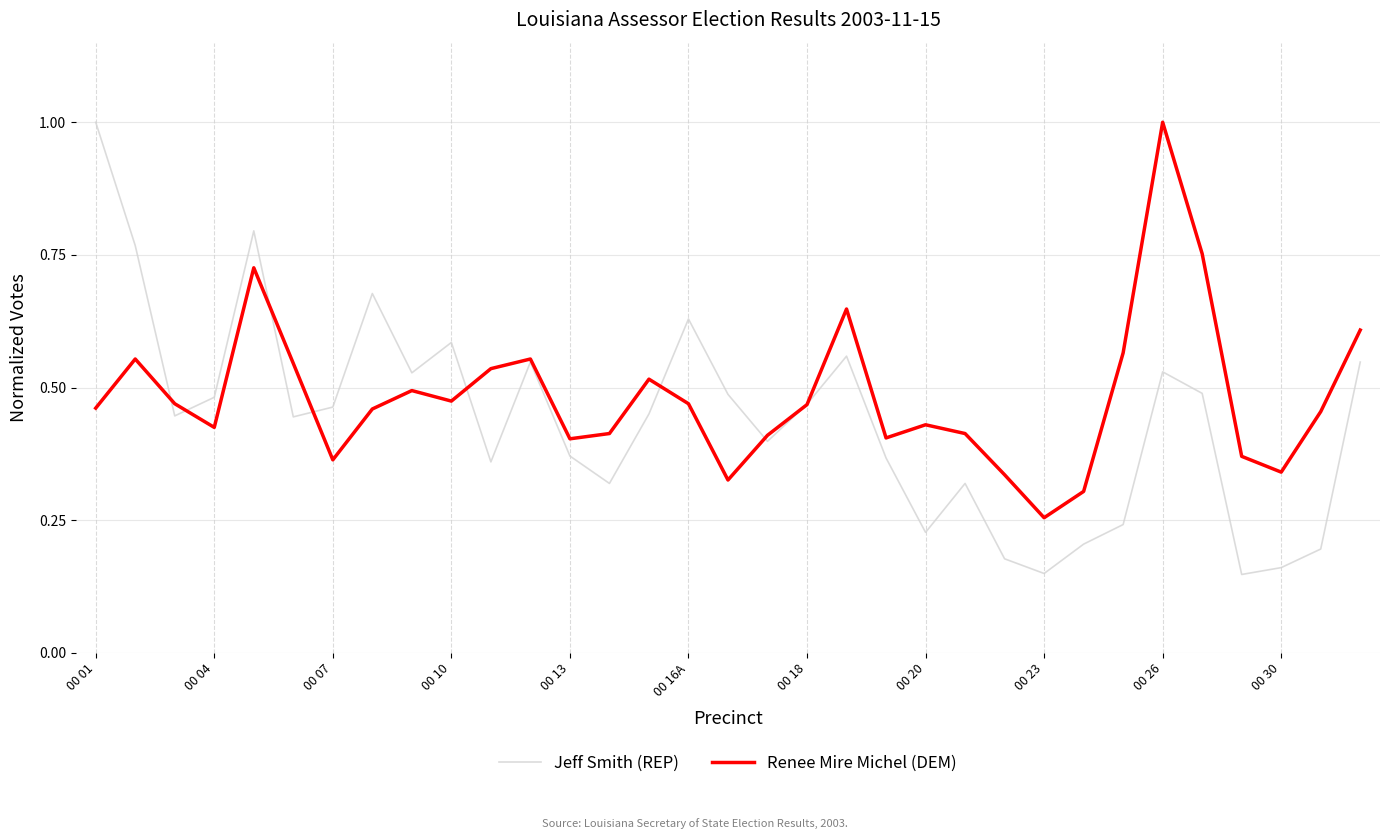

Which series has the widest spread of values?

Jeff Smith (REP)